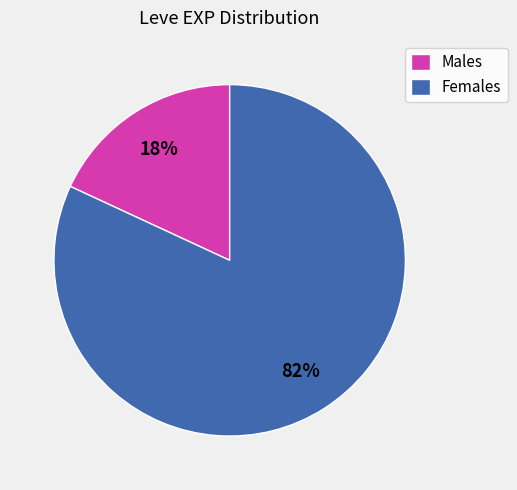

To the nearest percent, what is the difference between the largest and smallest slice percentages?

64%